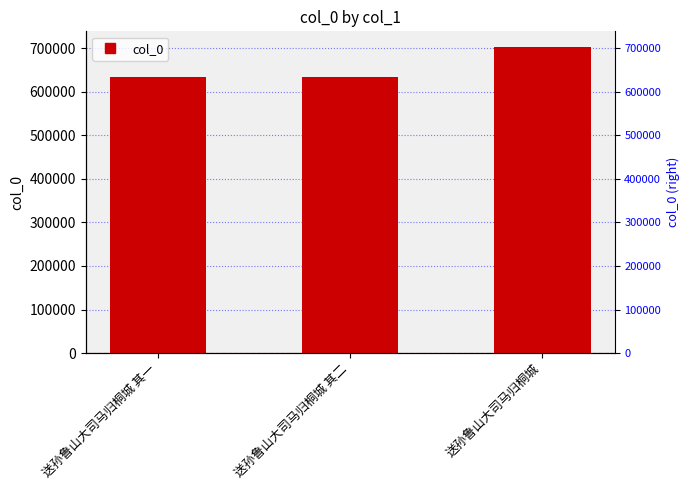

How many values exceed 634008?

1